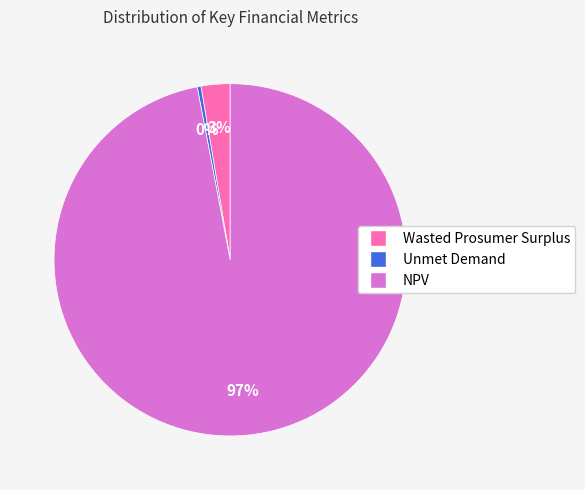

To the nearest percent, what is the difference between the Unmet Demand and NPV slice percentages?

97%